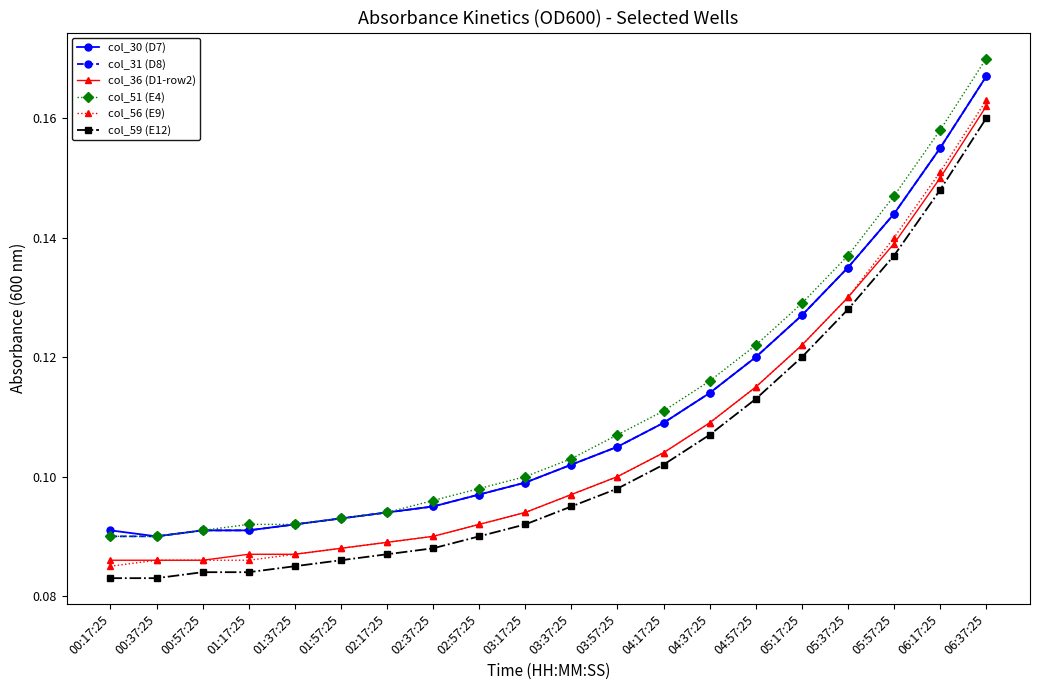

Does the chart have visible grid lines?

No